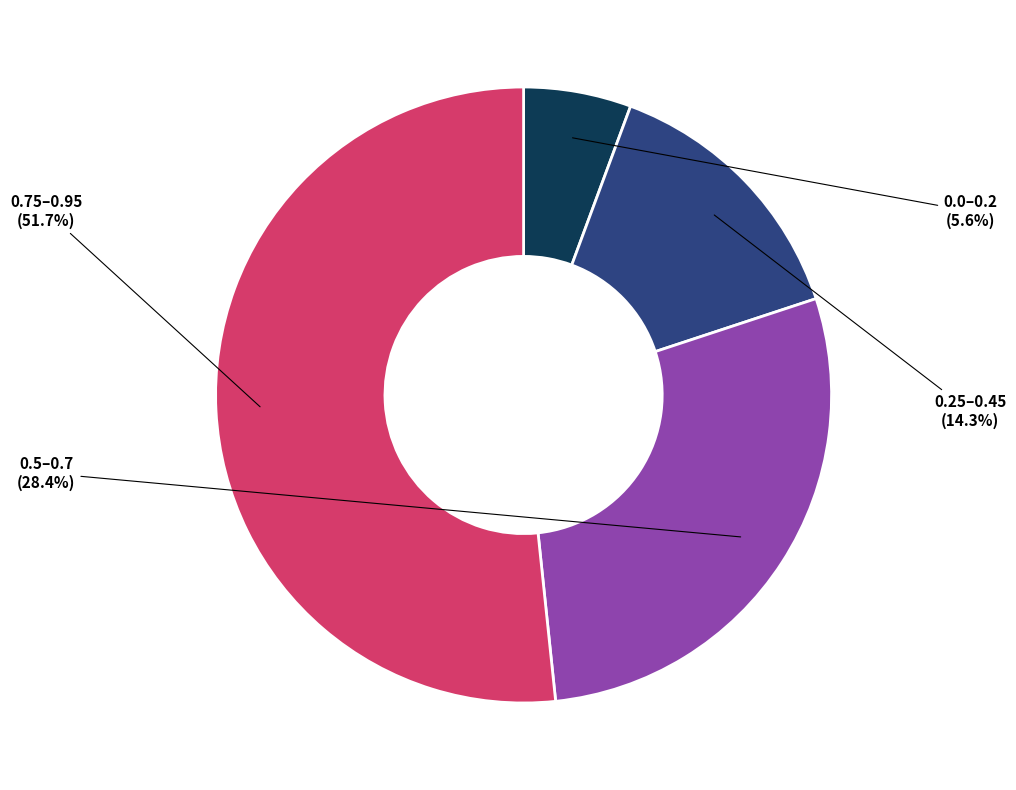

Which category has the smallest portion of the pie?

0.0–0.2